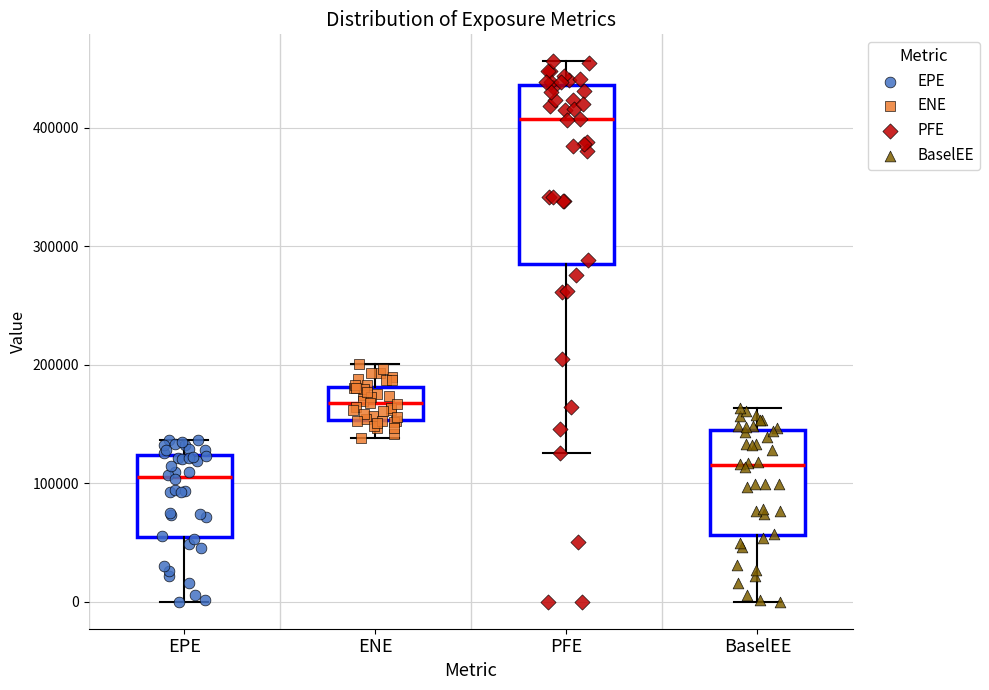

Which box is the tallest, from its lower edge to its upper edge?

PFE